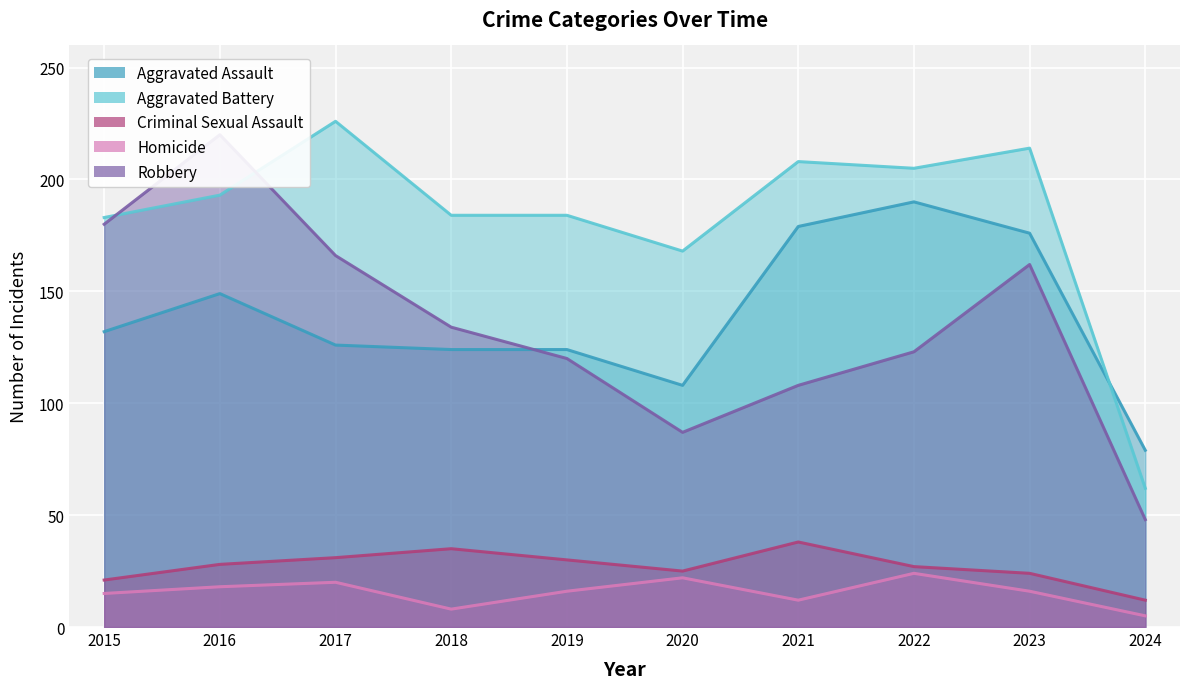

Reading left to right, extract all data points from this chart.

Aggravated Assault - line: 2015=132	2016=149	2017=126	2018=124	2019=124	2020=108	2021=179	2022=190	2023=176	2024=79
Aggravated Battery - line: 2015=183	2016=193	2017=226	2018=184	2019=184	2020=168	2021=208	2022=205	2023=214	2024=62
Criminal Sexual Assault - line: 2015=21	2016=28	2017=31	2018=35	2019=30	2020=25	2021=38	2022=27	2023=24	2024=12
Homicide - line: 2015=15	2016=18	2017=20	2018=8	2019=16	2020=22	2021=12	2022=24	2023=16	2024=5
Robbery - line: 2015=180	2016=220	2017=166	2018=134	2019=120	2020=87	2021=108	2022=123	2023=162	2024=48